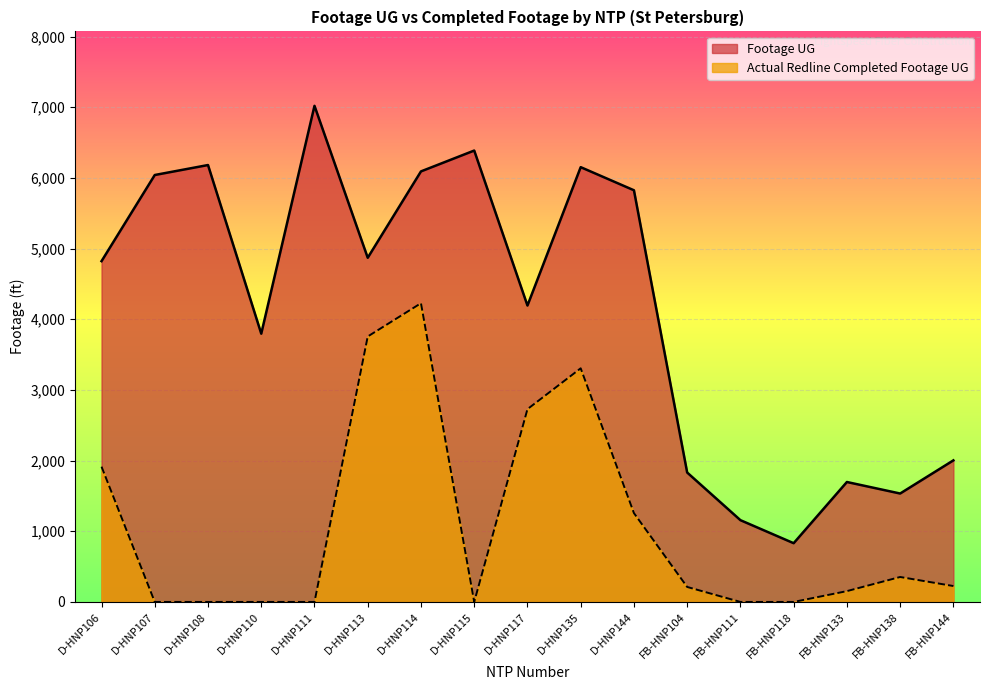

What is the total value across all series at D-HNP144?

7082